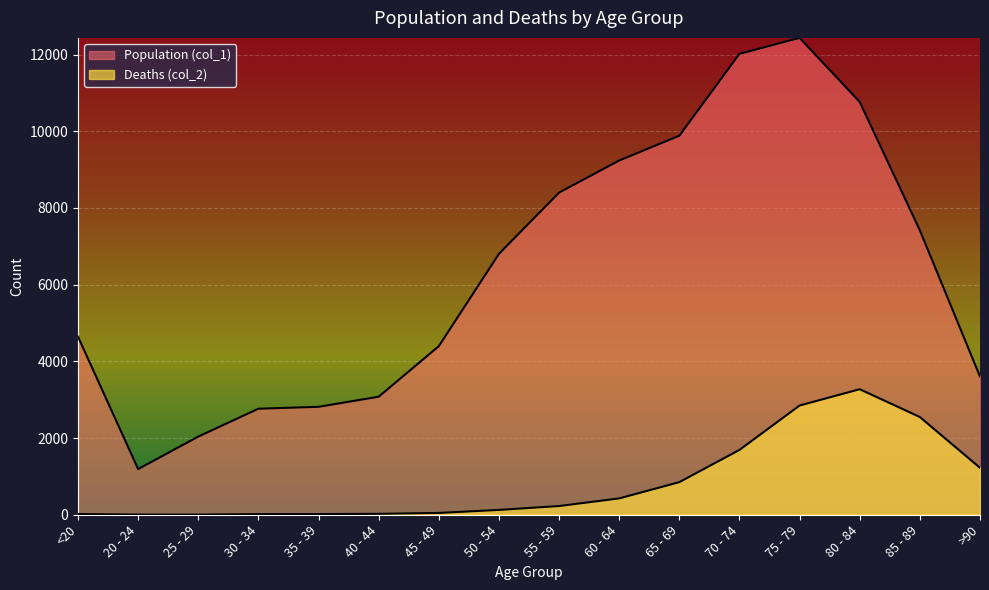

What are all the series names shown in the legend?

Population (col_1), Deaths (col_2)